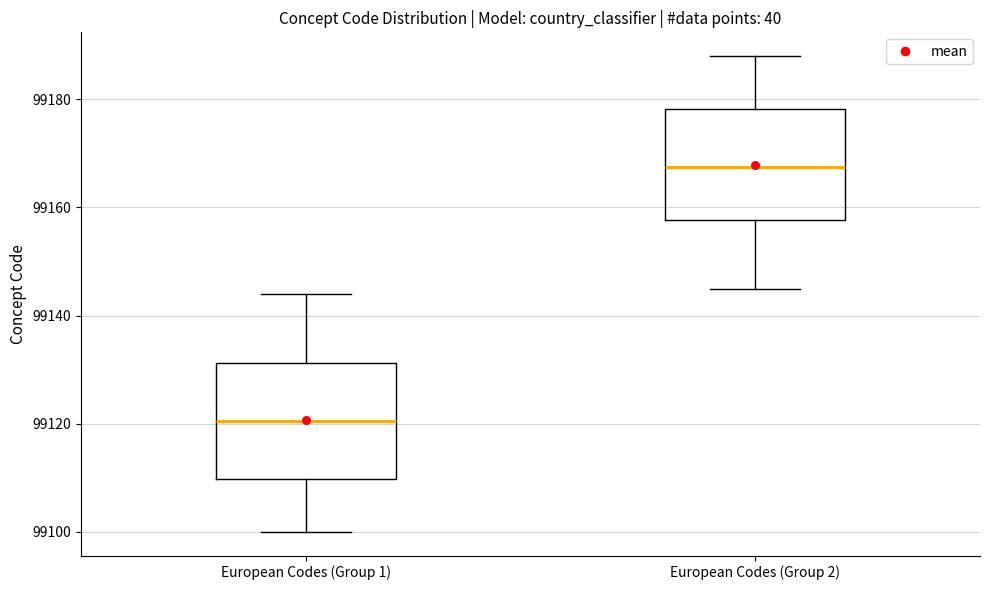

Reading left to right, transcribe this box plot: for each box, give where its median line is, the range the box spans, and where its two whiskers end, as read against the y-axis. The values are not printed on the chart, so give them approximately, as read against the axis.

European Codes (Group 1): median 99120, box 99110 to 99132, whiskers 99100 to 99144
European Codes (Group 2): median 99168, box 99158 to 99178, whiskers 99146 to 99188